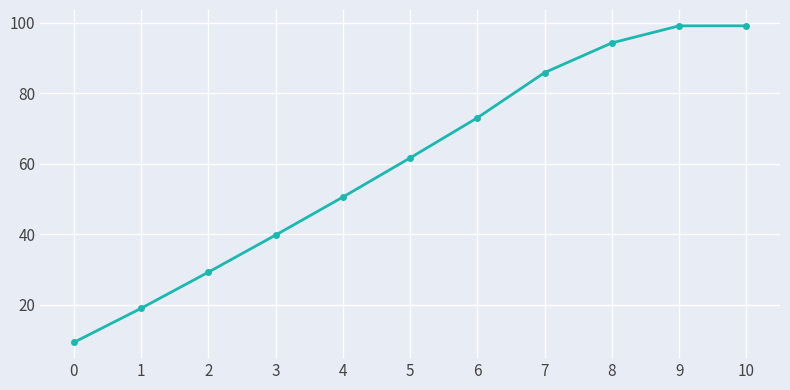

The value at 6 is 37.0. True or false?

False